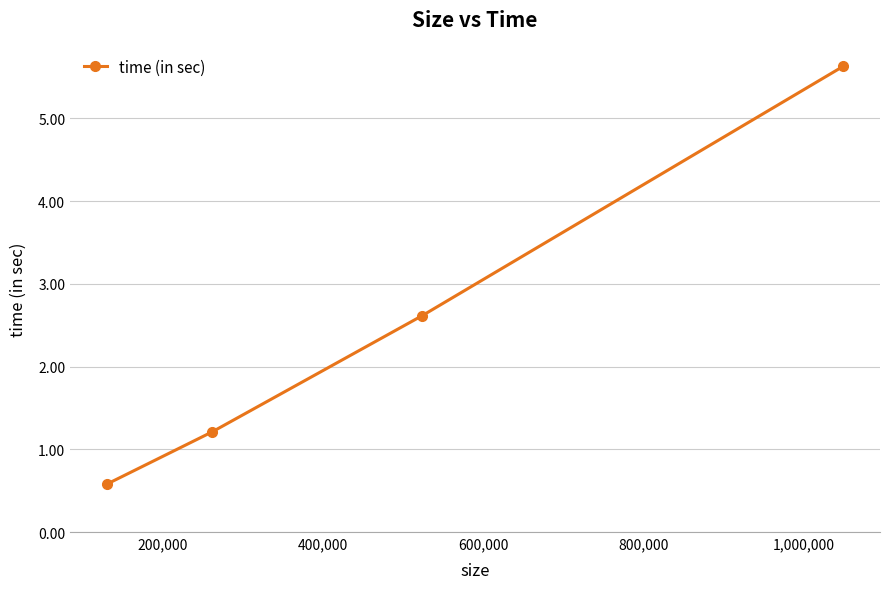

True or false: there are more than 0 points higher than both neighbors.

False